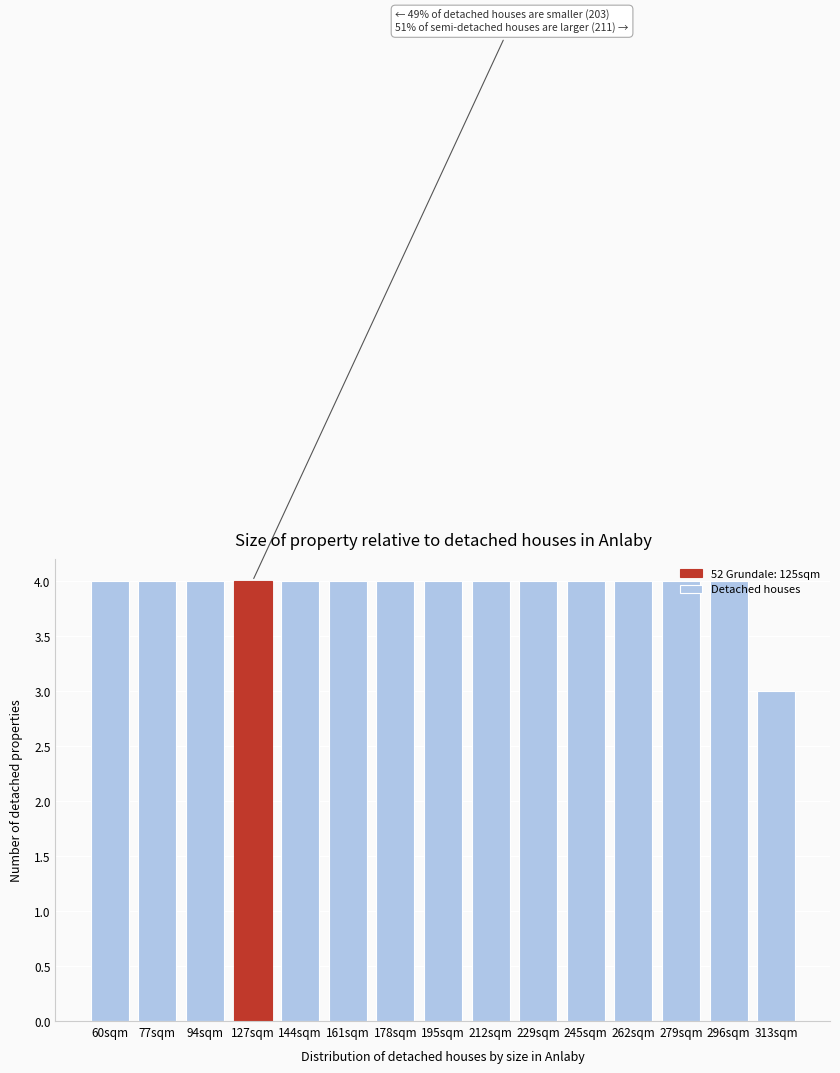

Approximately how many times larger is the value at 178sqm compared to 212sqm?

1.0